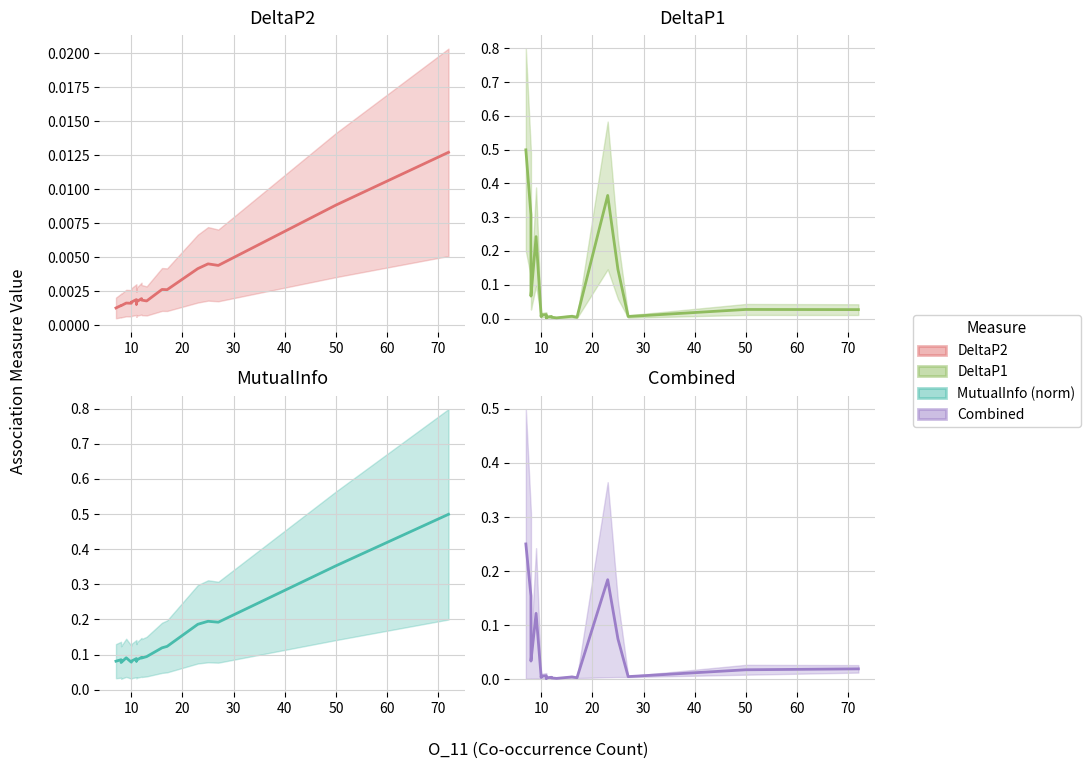

Is it true that DeltaP2 equals 0.0 at 10?

False